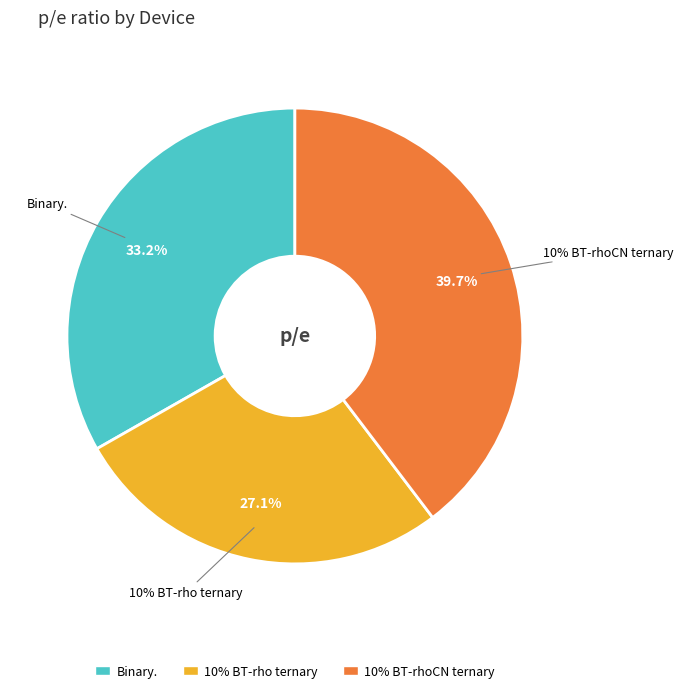

How many slices are in this pie chart?

3